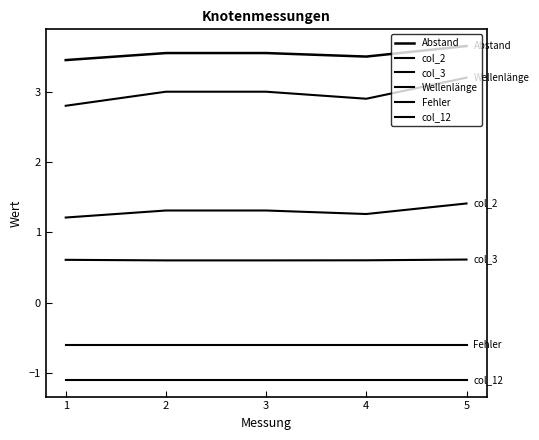

What is the value of the col_12 point at the 1st from the left?

-1.1